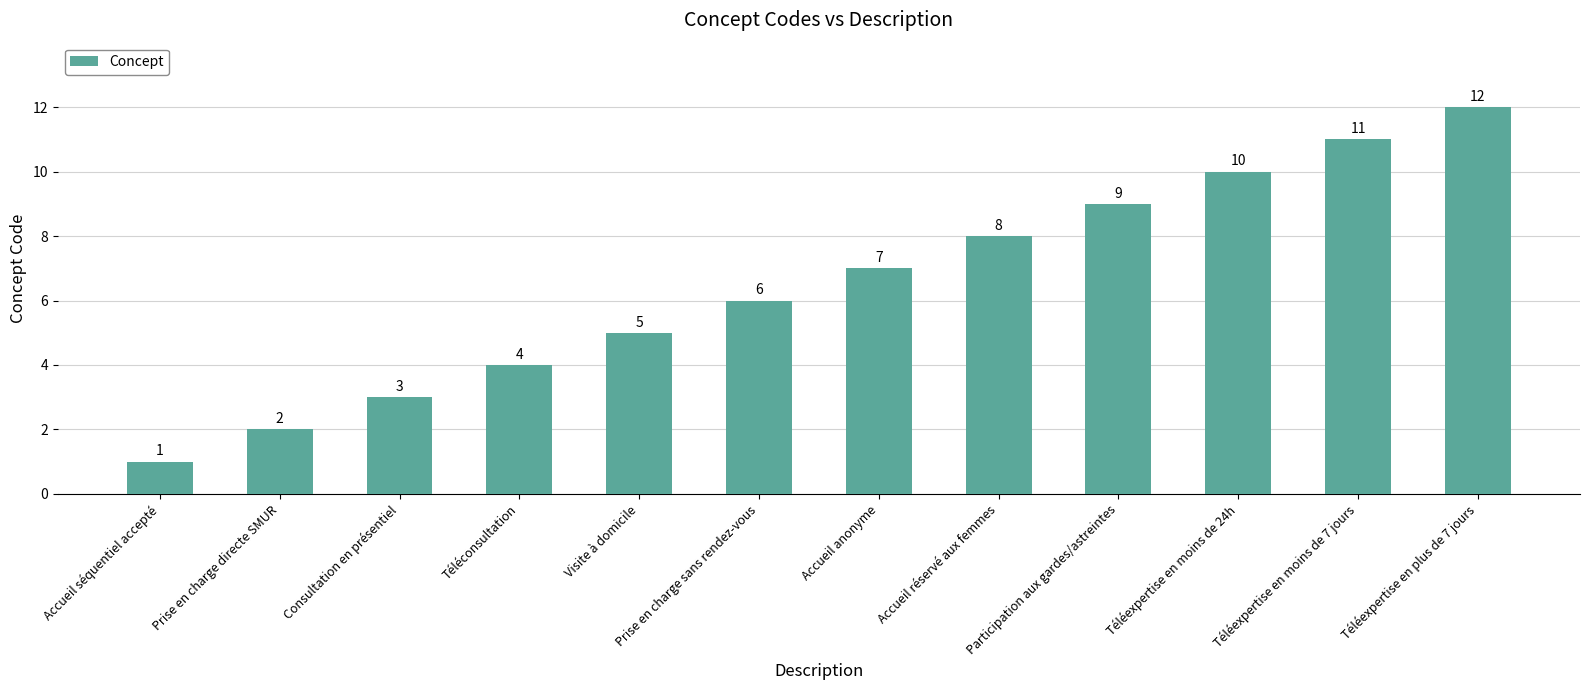

What is the sum of all values?

78